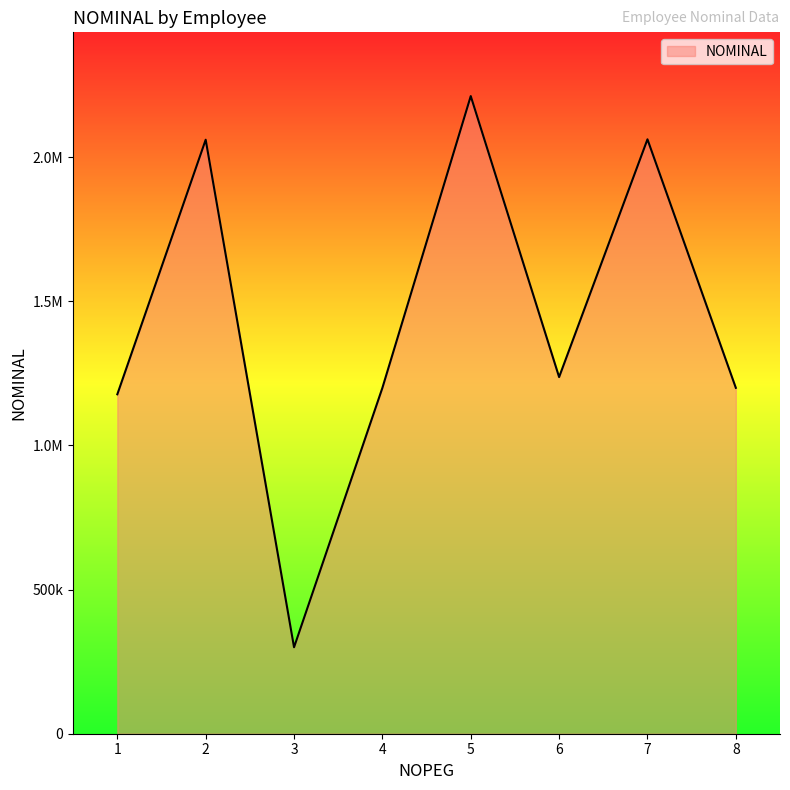

List the labels in order of value, smallest first.

3, 1, 4, 8, 6, 2, 7, 5